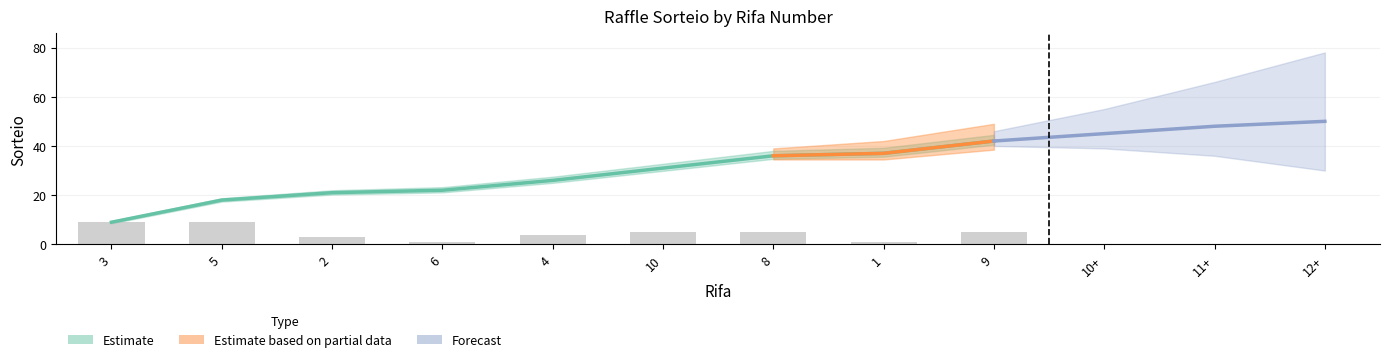

How many bars are there in total?

9